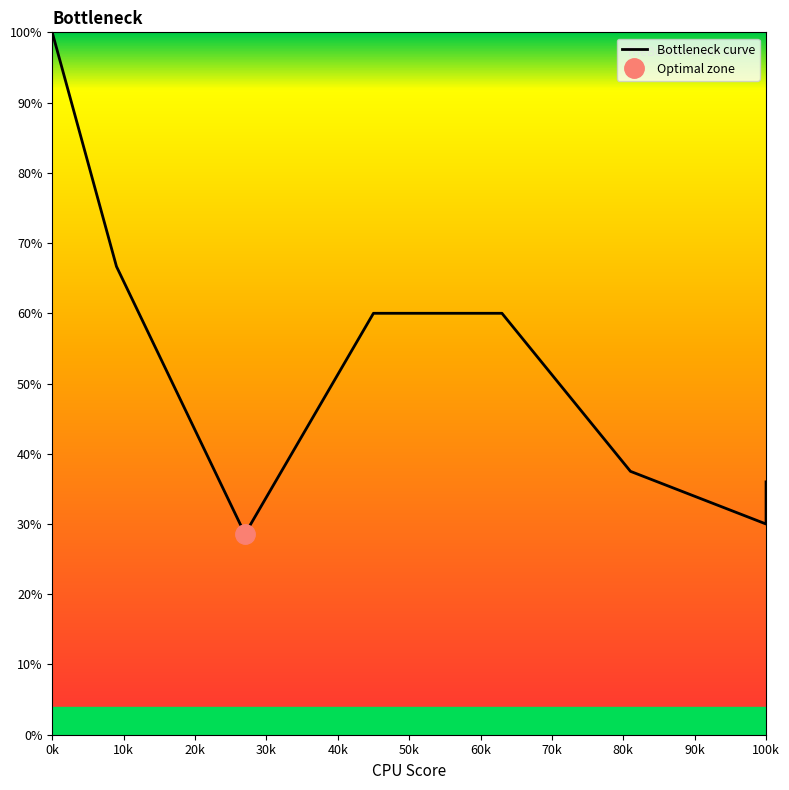

What is the minimum value shown in the chart?

28.6